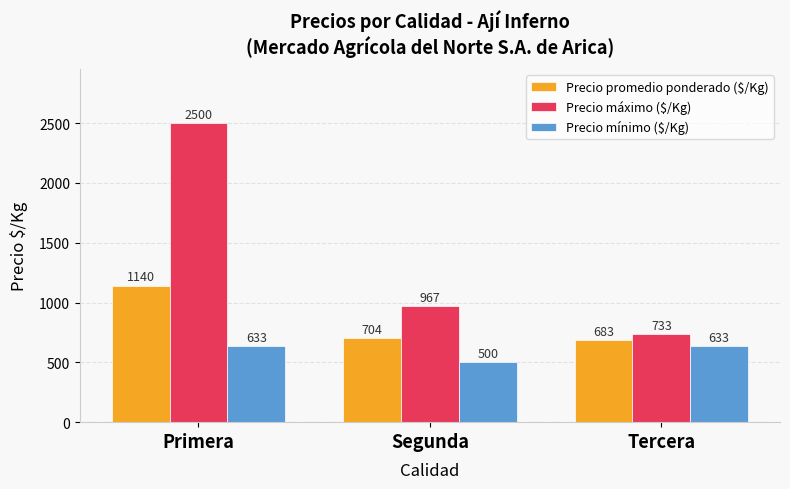

Count the Precio mínimo ($/Kg) values in the range 500 to 633.

3